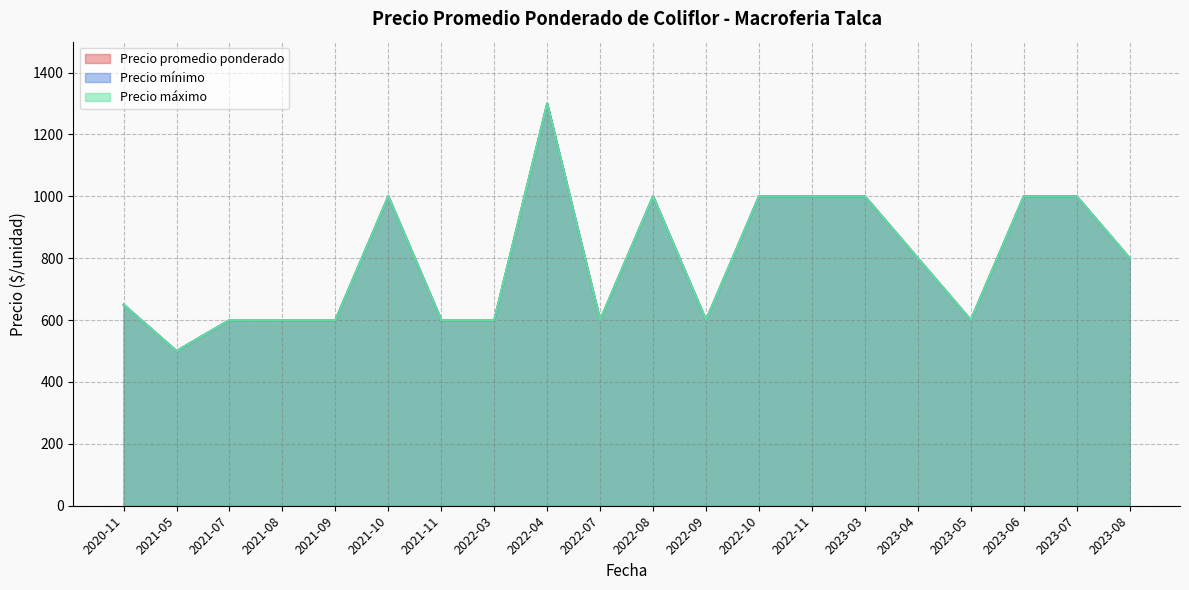

What is the value of the Precio mínimo point at the 18th from the left?

1000